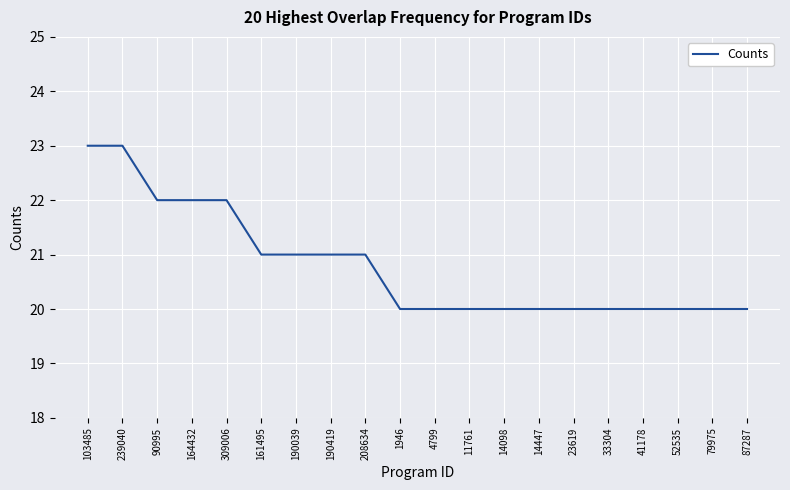

The value at 90995 is 22. True or false?

True